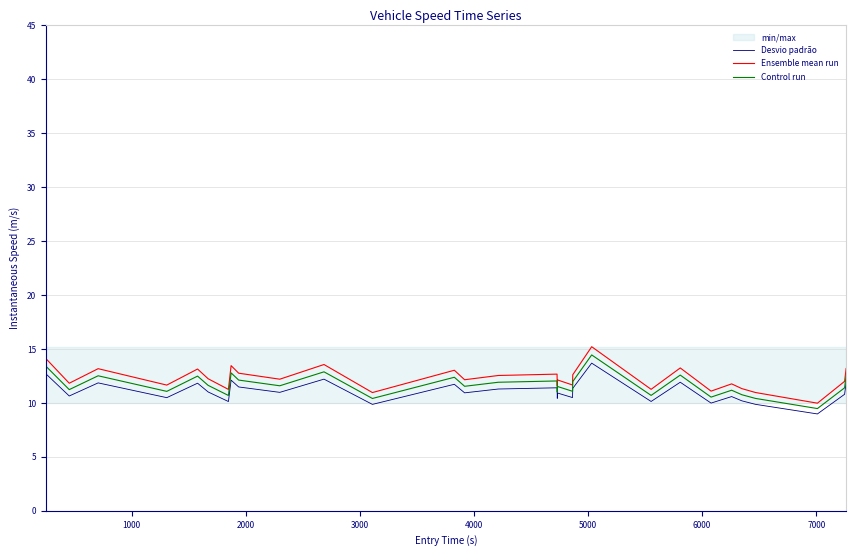

True or false: Desvio padrão has more than 0 points higher than both neighbors.

True